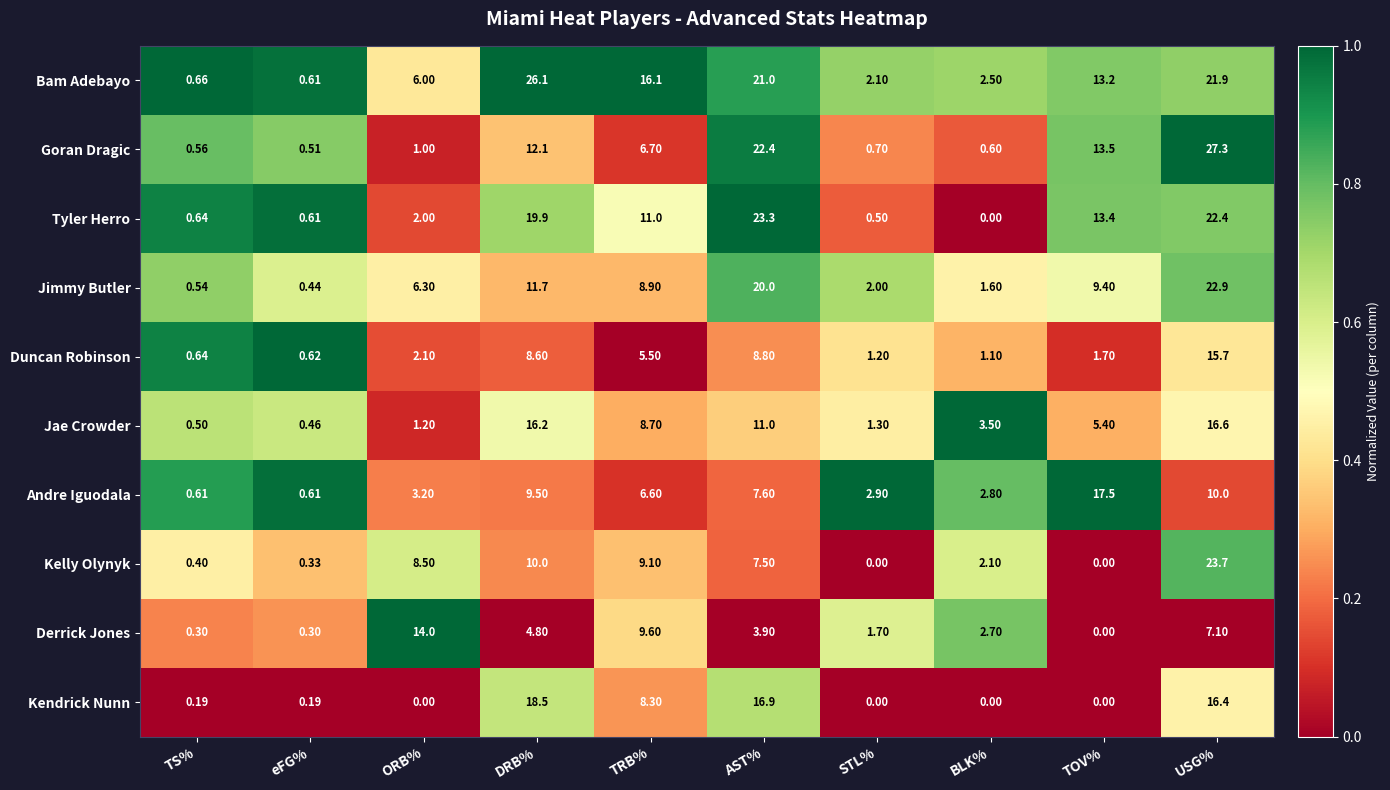

Which series has the largest range (max minus min)?

Goran Dragic